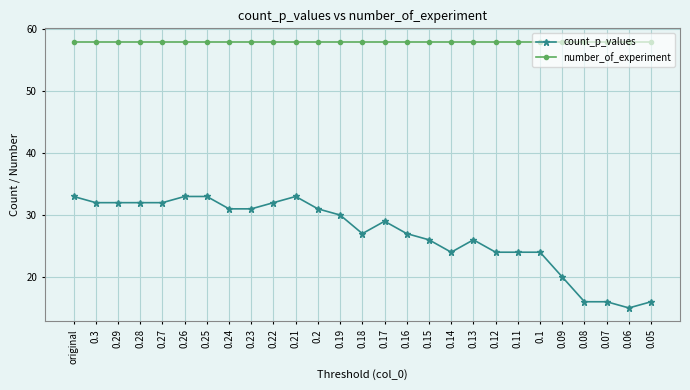

What are all the series names shown in the legend?

count_p_values, number_of_experiment